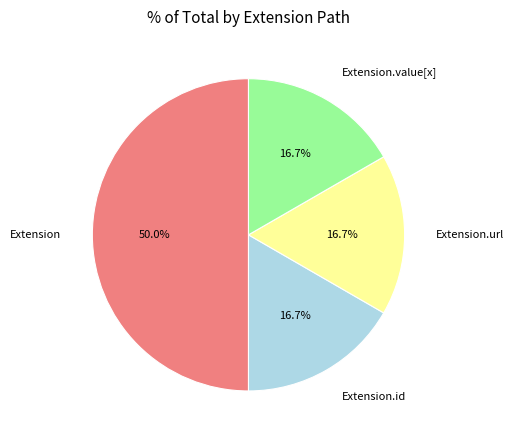

Is Extension.url the majority of the pie?

No